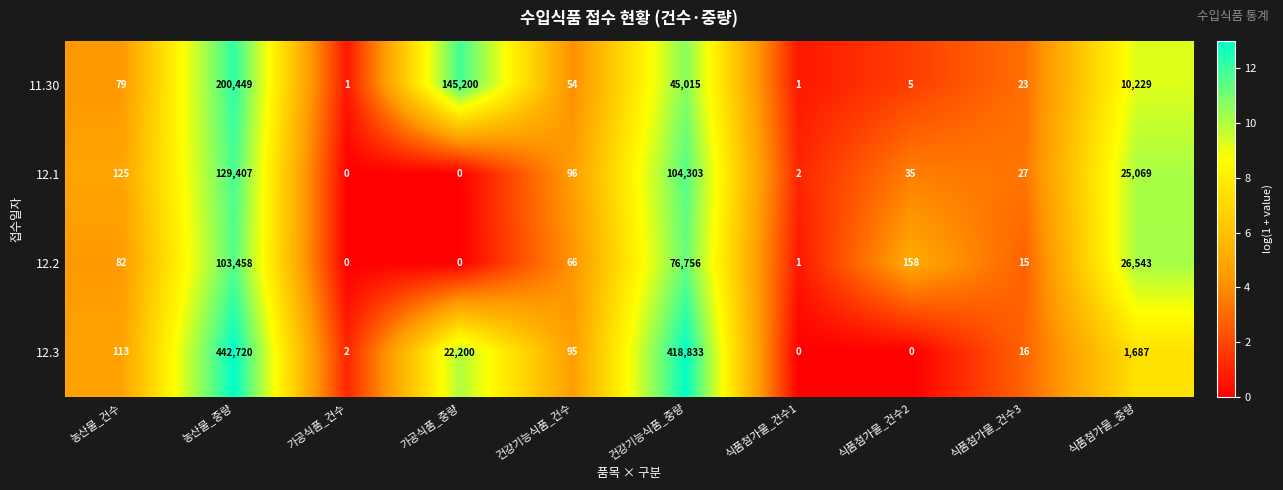

At which category is the sum across all series the highest?

농산물_중량